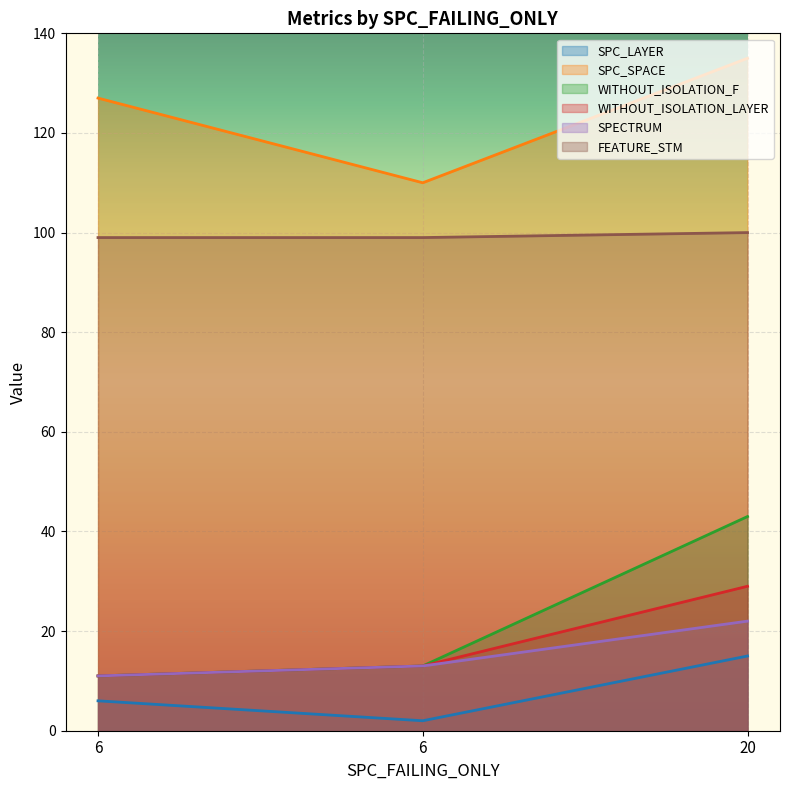

What is the spread (max minus min) of values at 20?

120